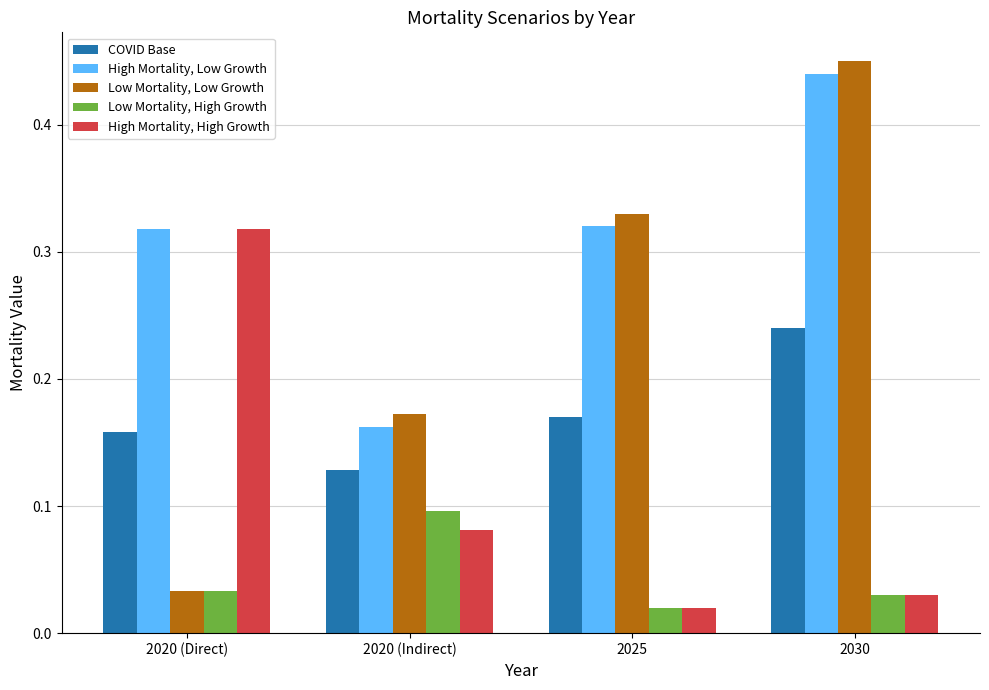

At which label is High Mortality, Low Growth closest to 0?

2020 (Indirect)